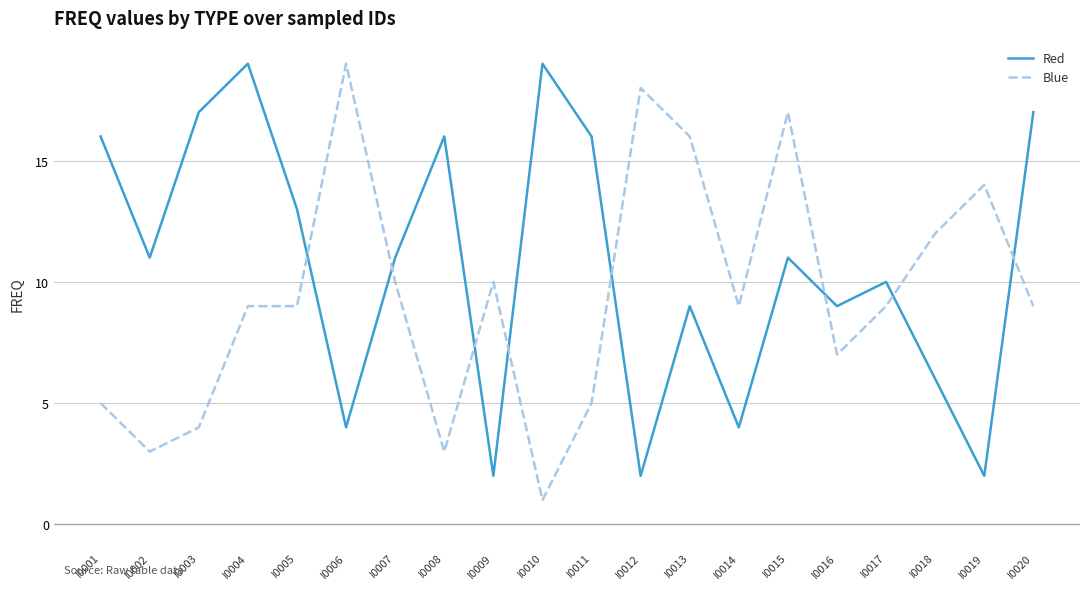

Reading right to left, list all the values displayed in this chart.

Red: I0020=17	I0019=2	I0018=6	I0017=10	I0016=9	I0015=11	I0014=4	I0013=9	I0012=2	I0011=16	I0010=19	I0009=2	I0008=16	I0007=11	I0006=4	I0005=13	I0004=19	I0003=17	I0002=11	I0001=16
Blue: I0020=9	I0019=14	I0018=12	I0017=9	I0016=7	I0015=17	I0014=9	I0013=16	I0012=18	I0011=5	I0010=1	I0009=10	I0008=3	I0007=10	I0006=19	I0005=9	I0004=9	I0003=4	I0002=3	I0001=5